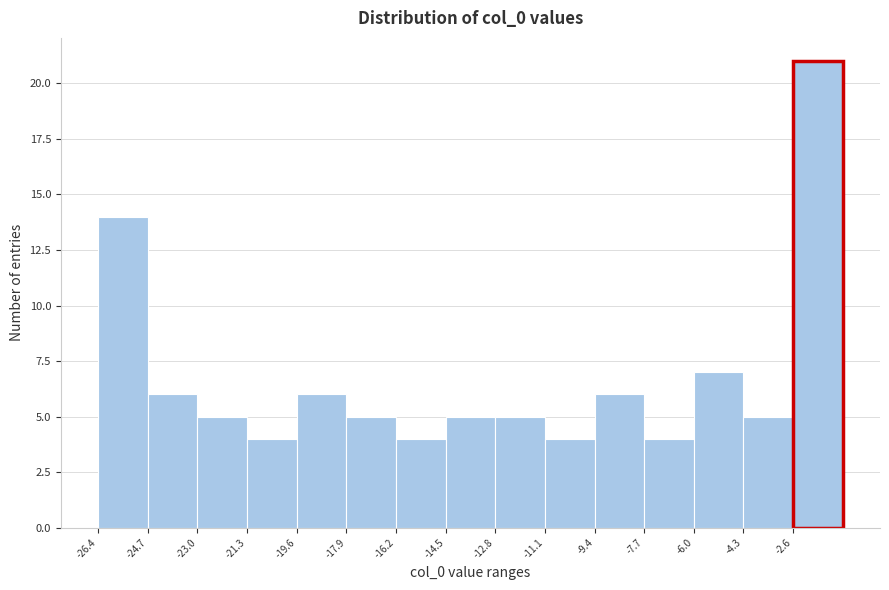

What is the height of the bar covering -21.4 to -19.6 on the x-axis? Neither the bar edges nor the heights are printed on the chart, so give them approximately, as read against the axes.

4